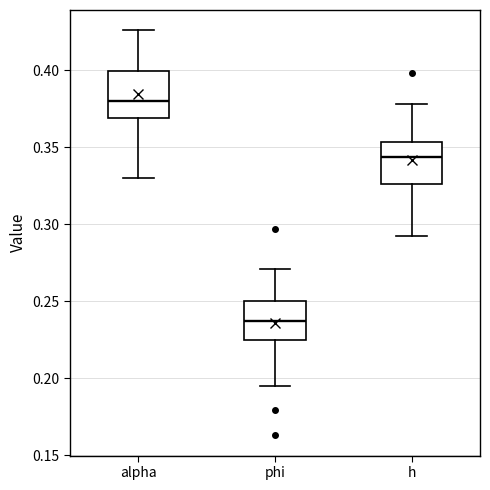

Reading left to right, read every box against the y-axis: the position of its median line, the range the box covers, and the ends of its whiskers. The values are not printed on the chart, so give them approximately, as read against the axis.

alpha: median 0.380, box 0.370 to 0.400, whiskers 0.330 to 0.425
phi: median 0.235, box 0.225 to 0.250, whiskers 0.195 to 0.270
h: median 0.345, box 0.325 to 0.355, whiskers 0.290 to 0.380